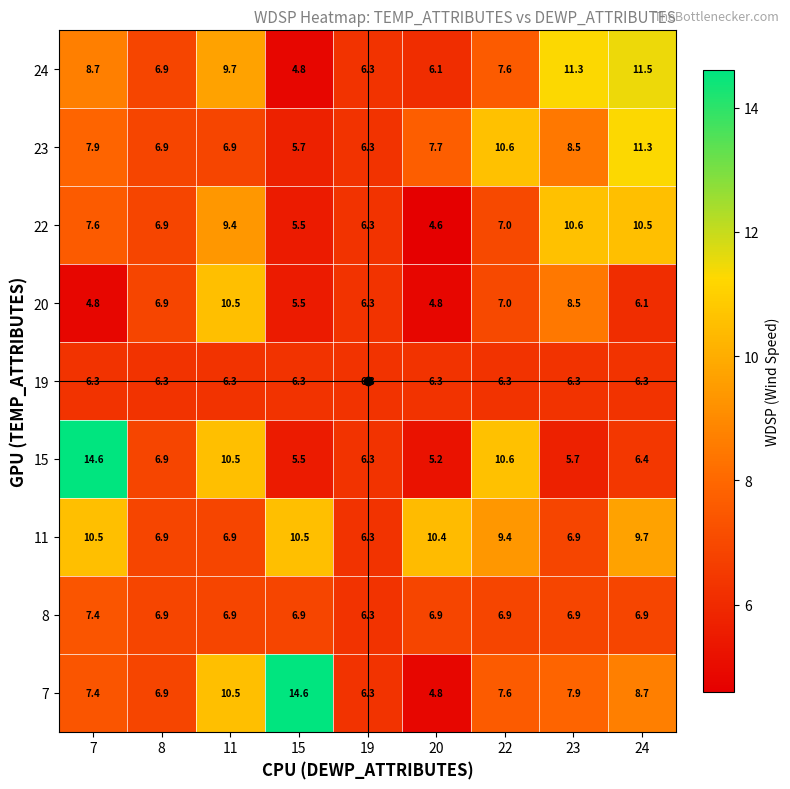

What is the difference between the highest and lowest values at 8?

0.6